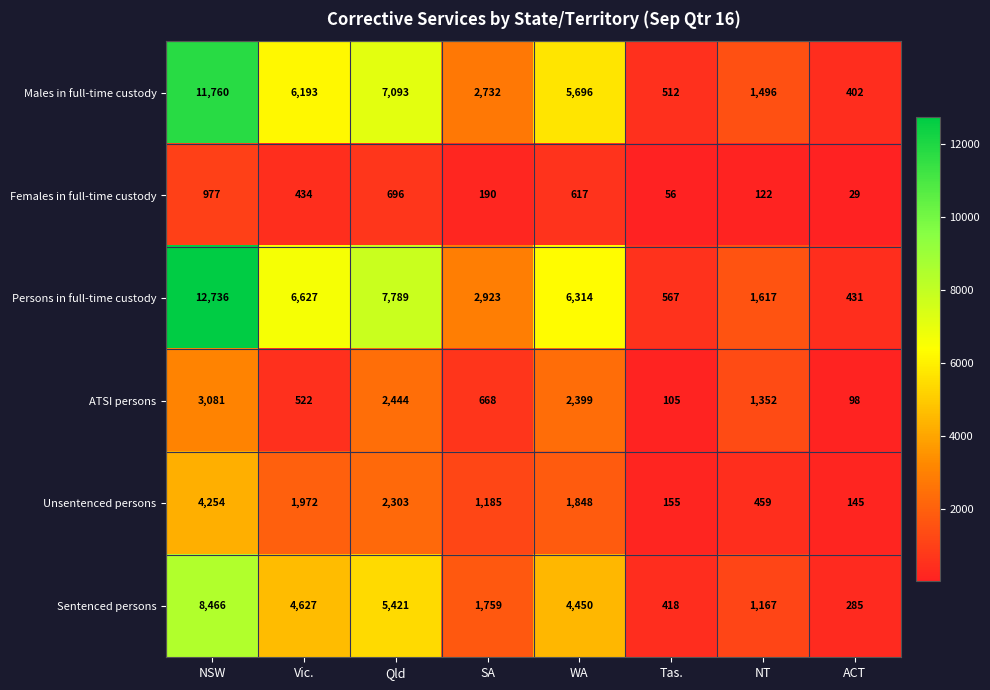

How many data points does each series have?

8